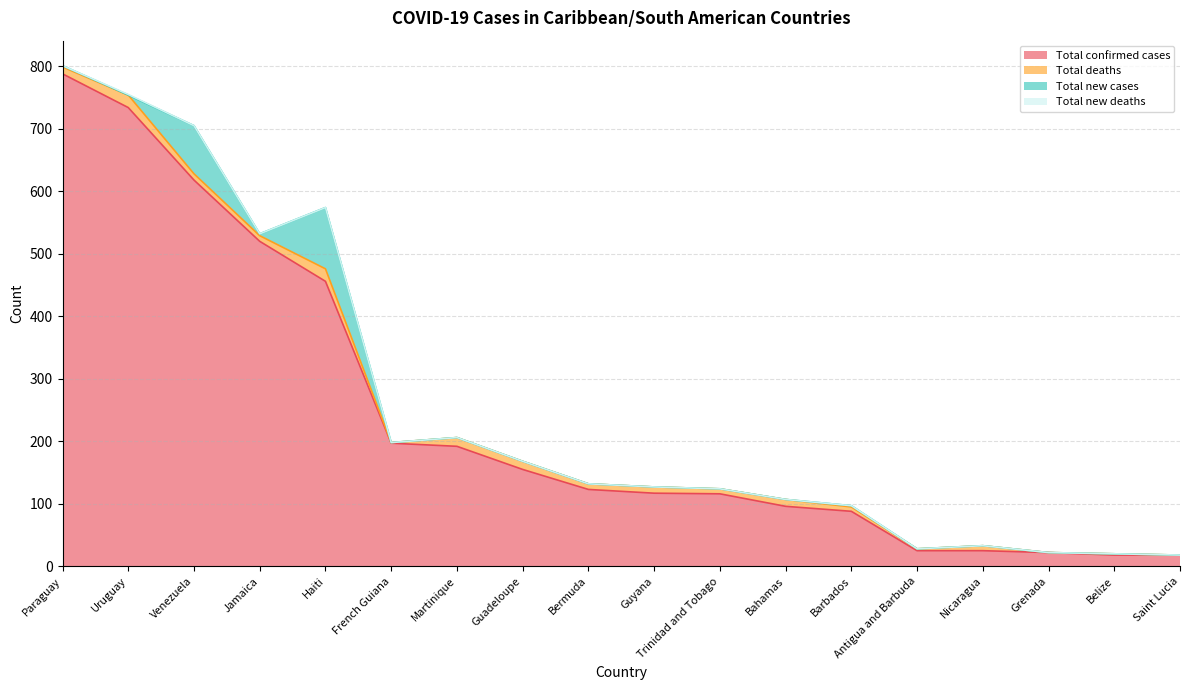

True or false: Total new cases has more than 0 interior local peaks.

True